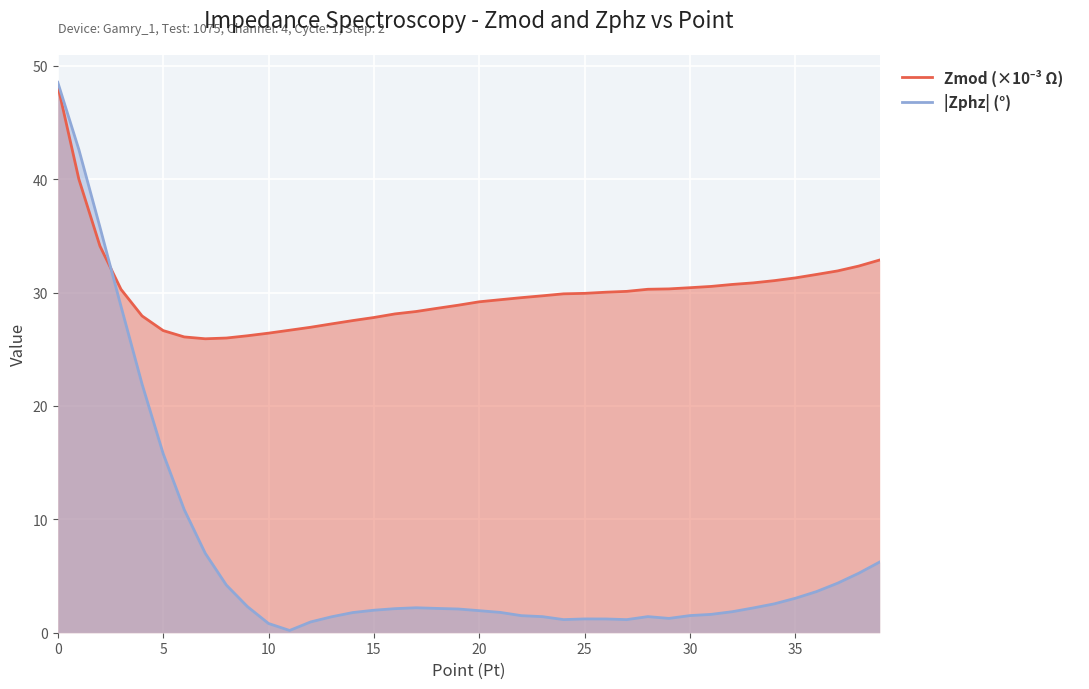

How many values in the |Zphz| (°) series exceed 2?

21